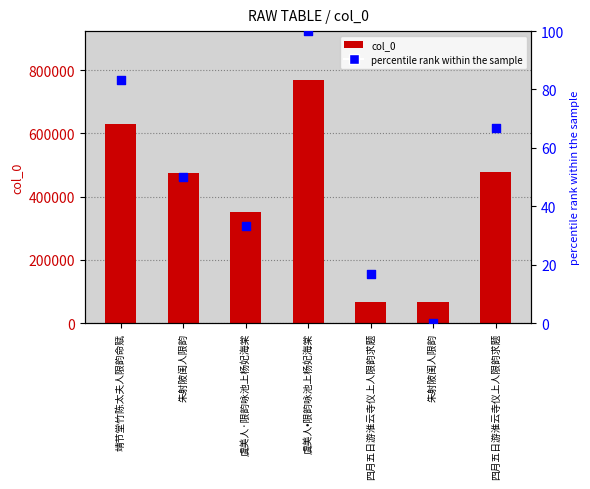

Which series has the widest spread of Y values?

col_0